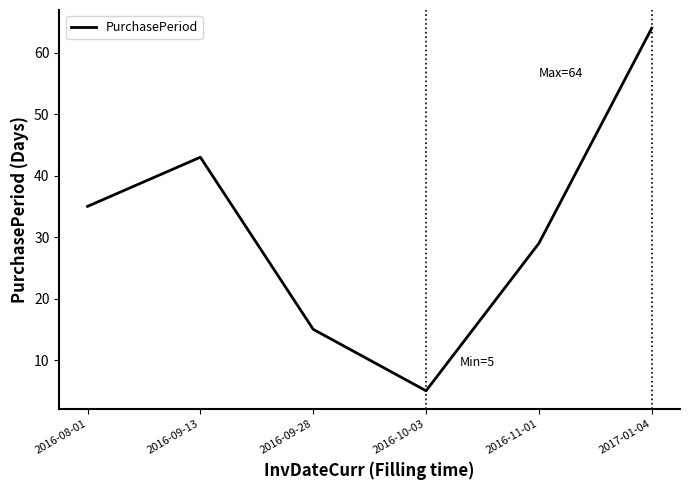

Count the values in the range 15 to 43.

4